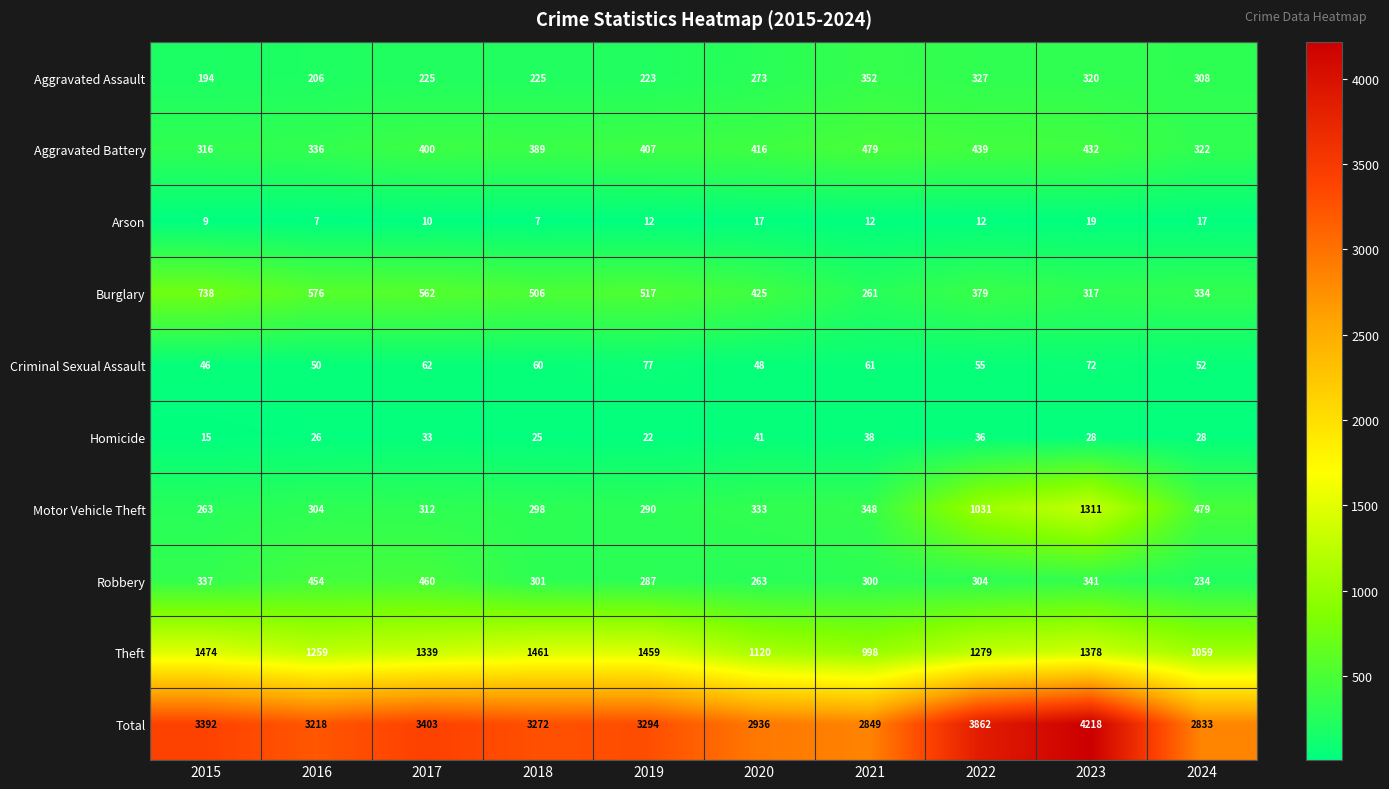

What is the lowest value of the Homicide series?

15